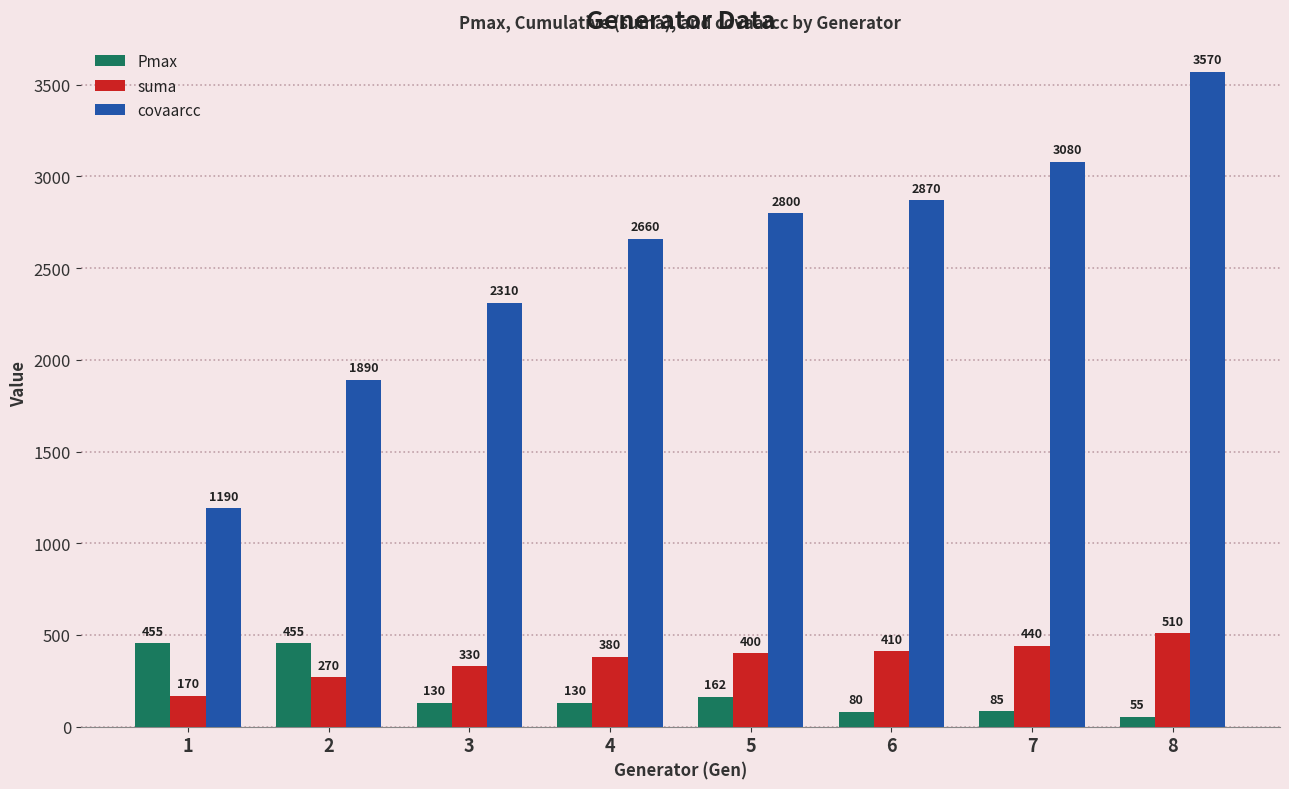

At which category does the chart reach its peak across all series?

8